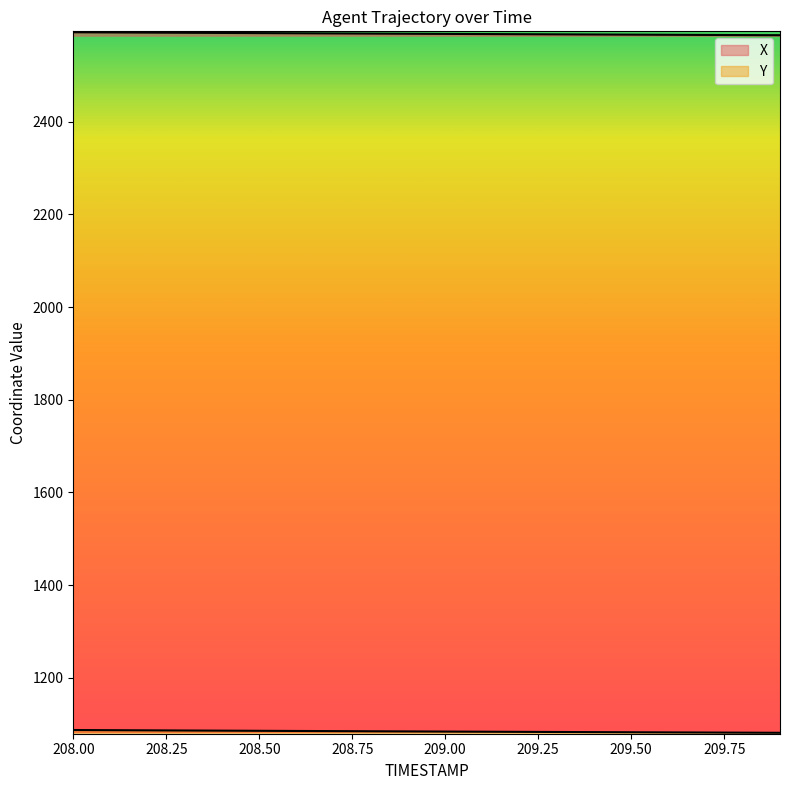

At how many categories does at least one series exceed 1751?

20